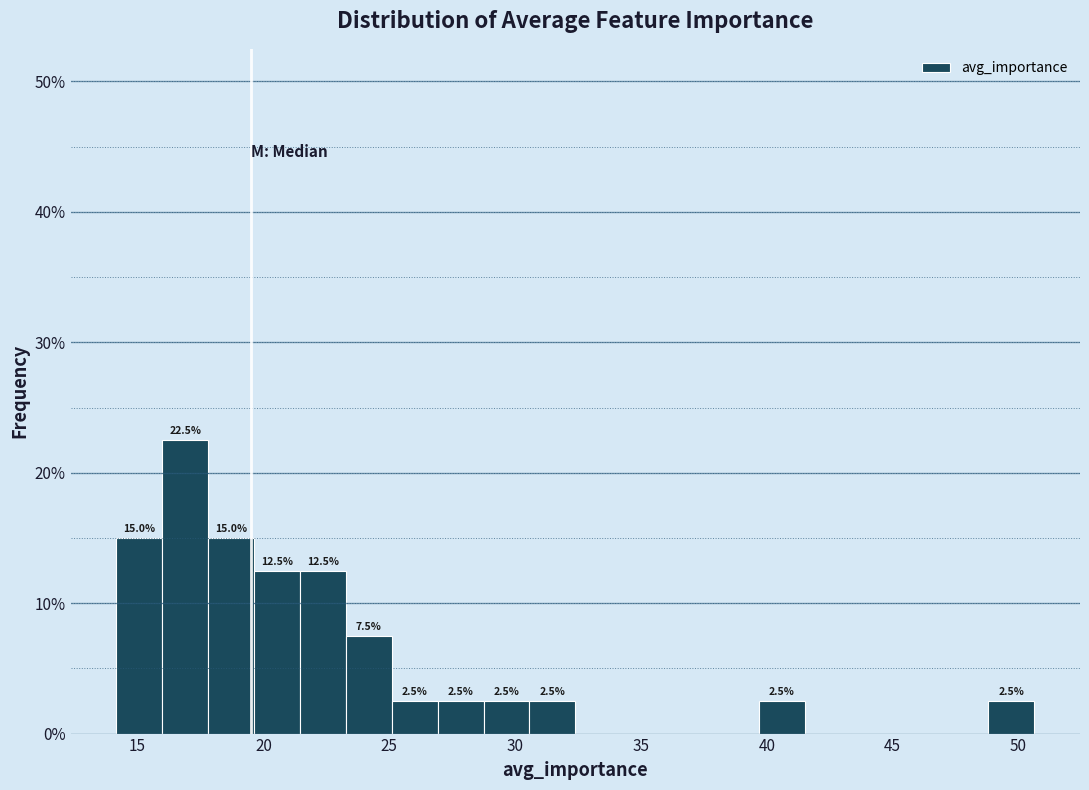

Around what value on the x-axis is the tallest bar? Give the approximate position of its centre, as read against the axis.

17.0